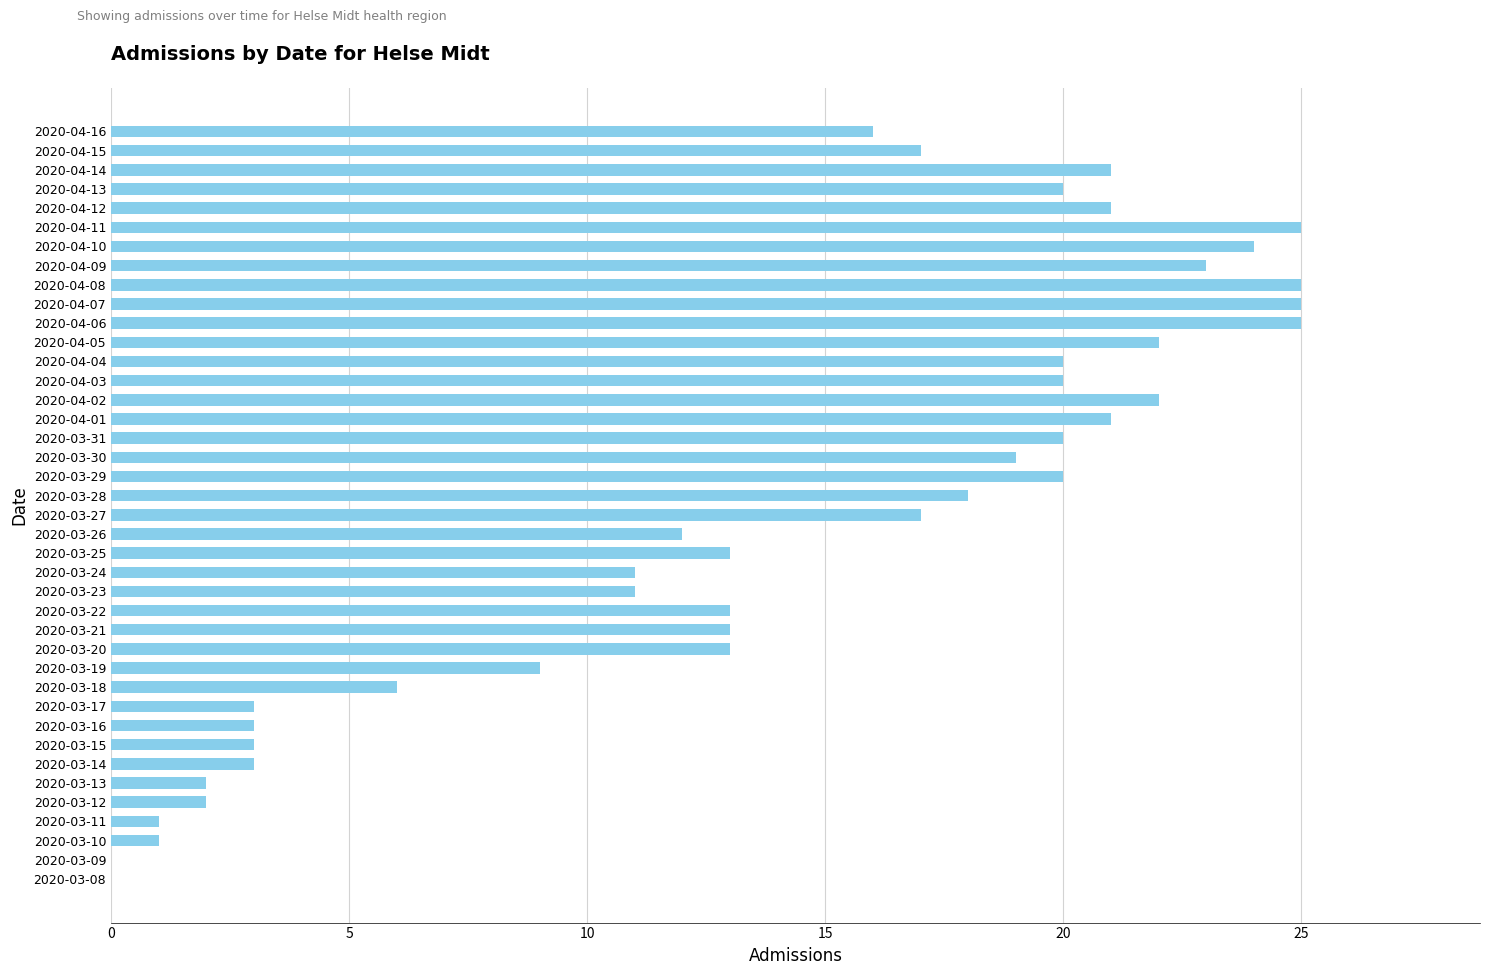

What is the sum of the values at 2020-04-01 and 2020-04-04?

41